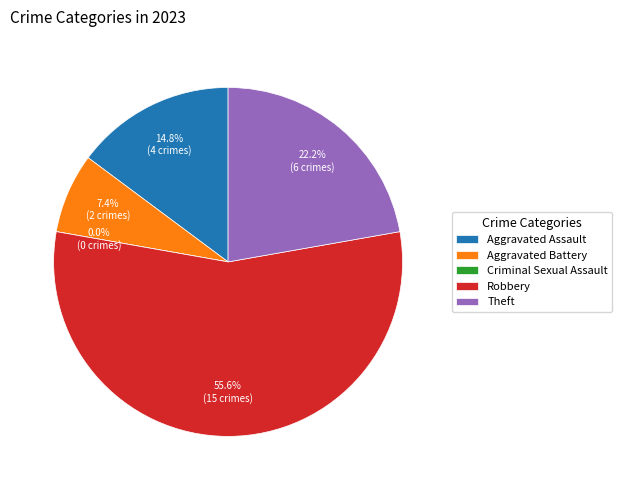

Does any single category account for the majority?

Yes